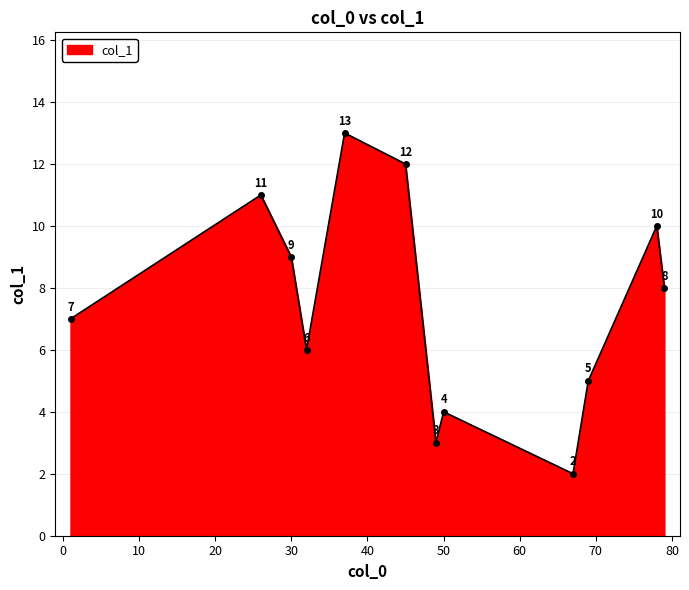

How many points are lower than both their immediate neighbors (excluding endpoints)?

3